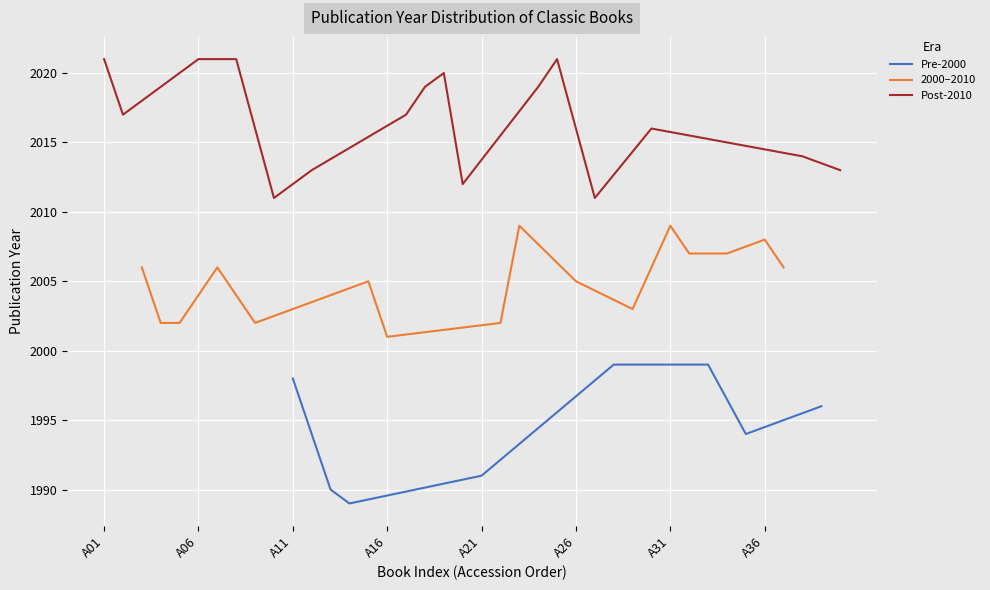

True or false: 1989-1999 has more than 1 points higher than both neighbors.

False